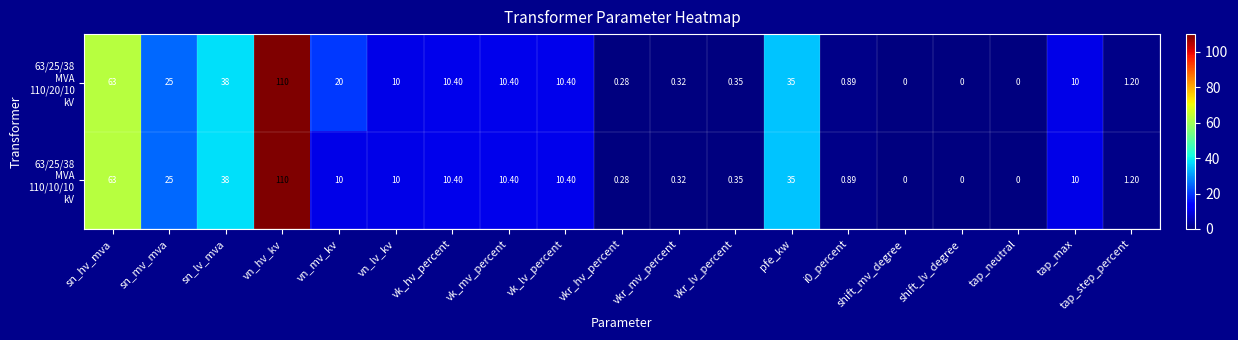

At which category is the sum across all series the highest?

vn_hv_kv